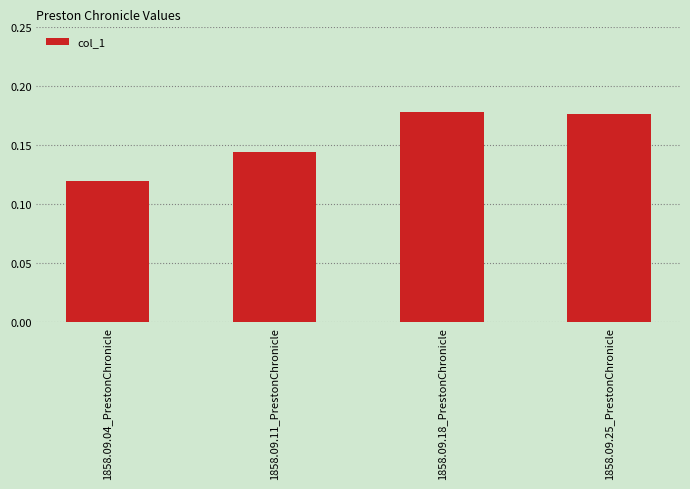

Which category has the lowest value across all series?

1858.09.04_PrestonChronicle